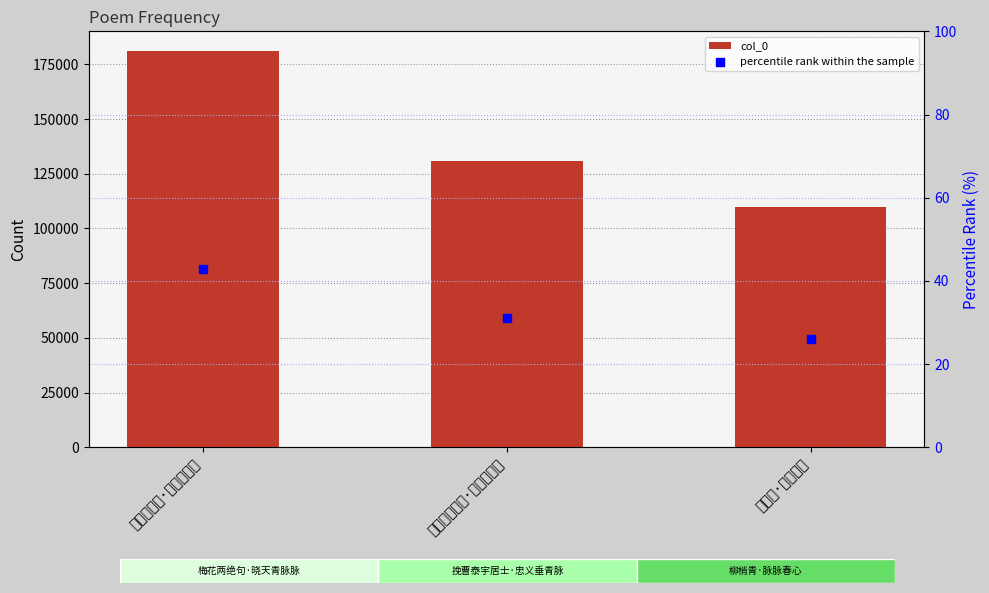

Which series reaches the maximum Y coordinate?

col_0